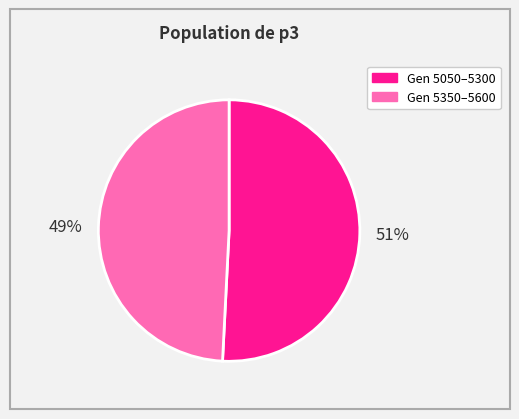

The Gen 5350–5600 slice represents 64% of the pie. True or false?

False